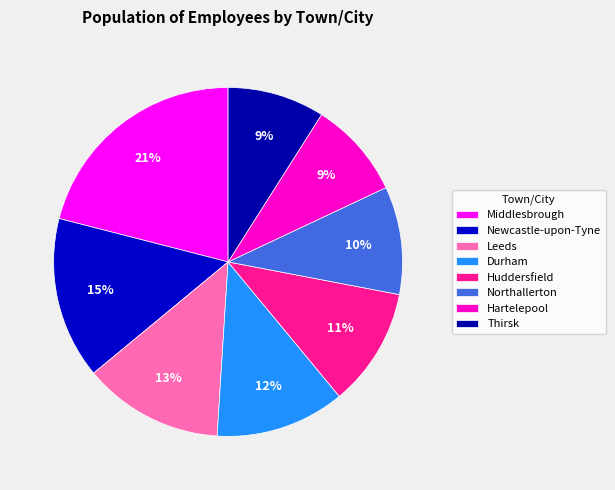

How many slices are in this pie chart?

8